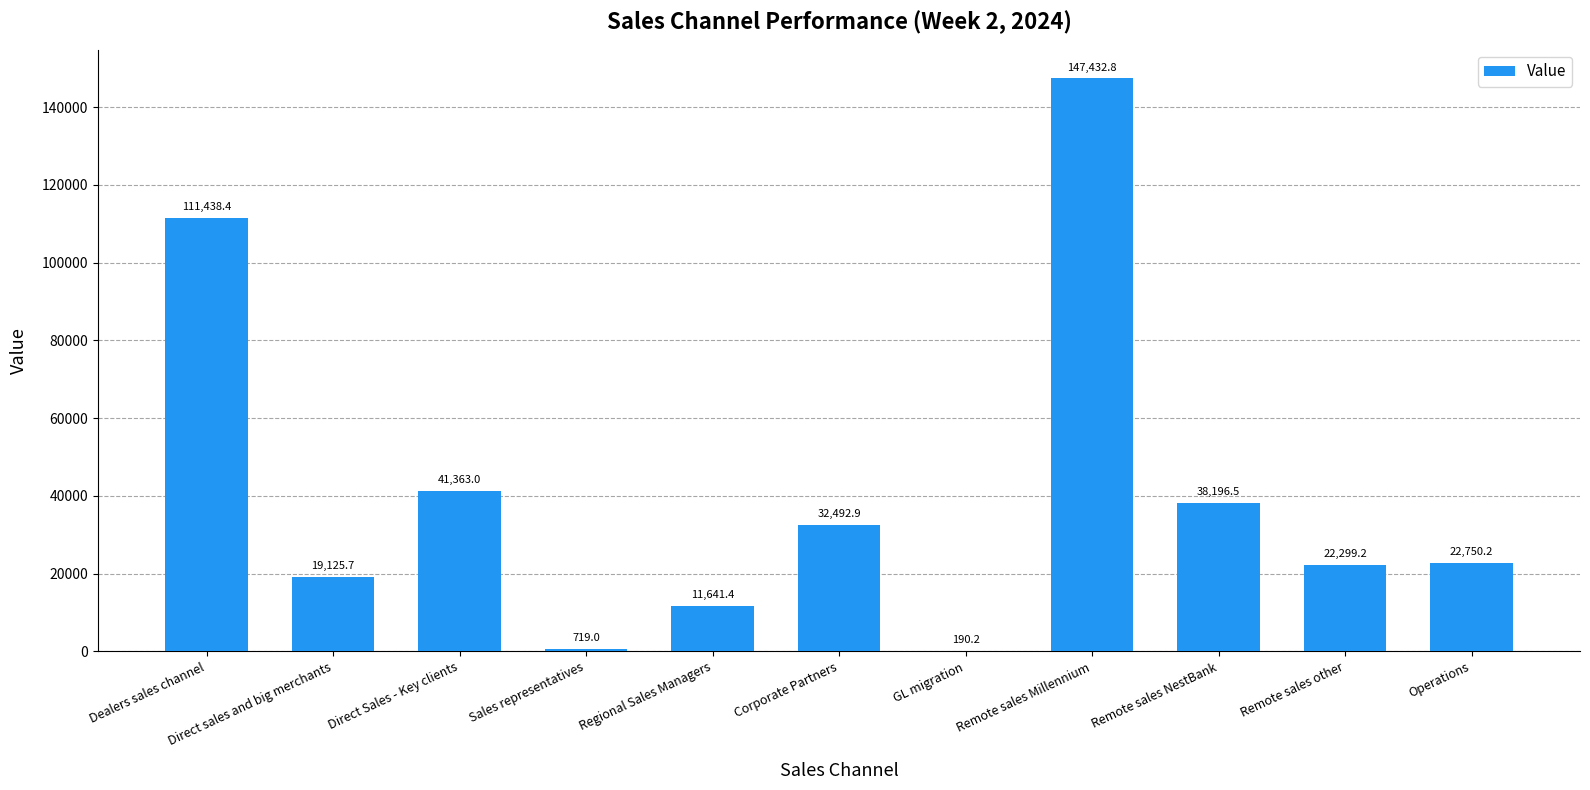

What is the sum of the values at Remote sales NestBank and Dealers sales channel?

149634.9